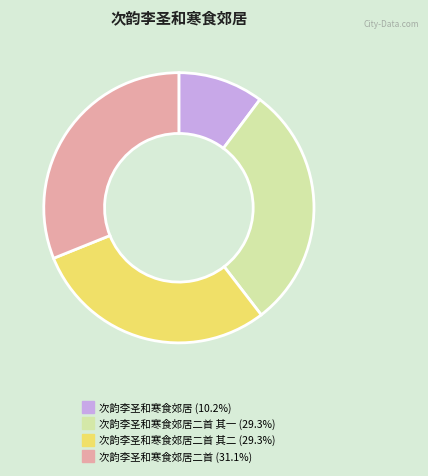

Count the number of slices in the pie.

4